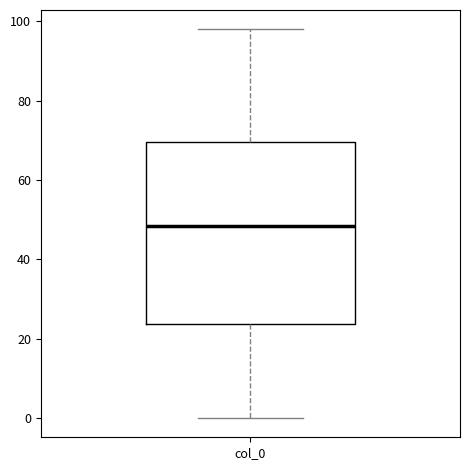

Read this box plot against the y-axis: the position of the median line, the range covered by the box, and the ends of both whiskers. The values are not printed on the chart, so give them approximately, as read against the axis.

median 48, box 24 to 70, whiskers 0 to 98